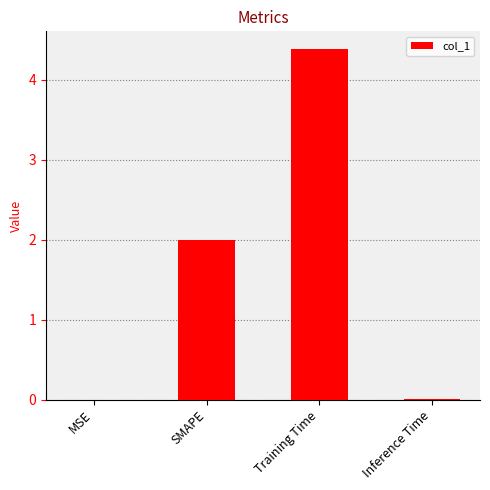

What is the ratio of the value at Training Time to the value at SMAPE?

2.2